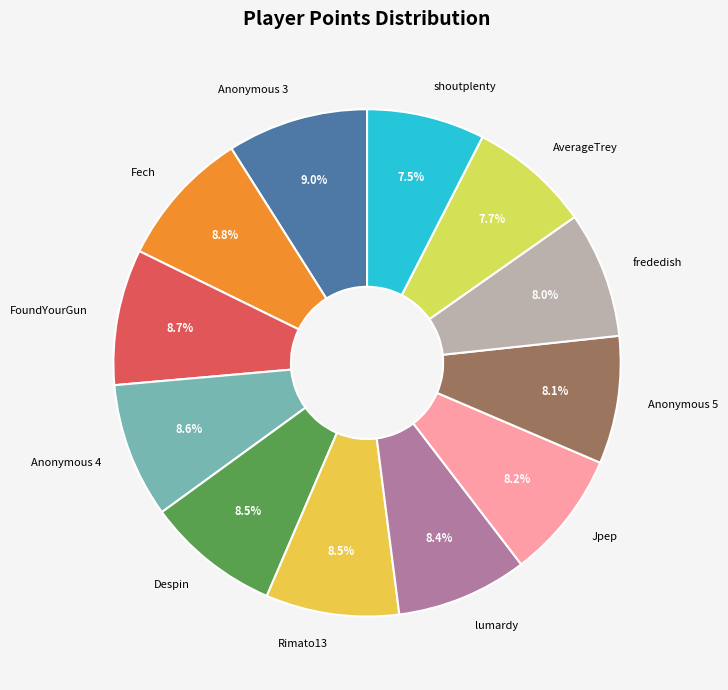

To the nearest percent, what is the average slice percentage?

8%